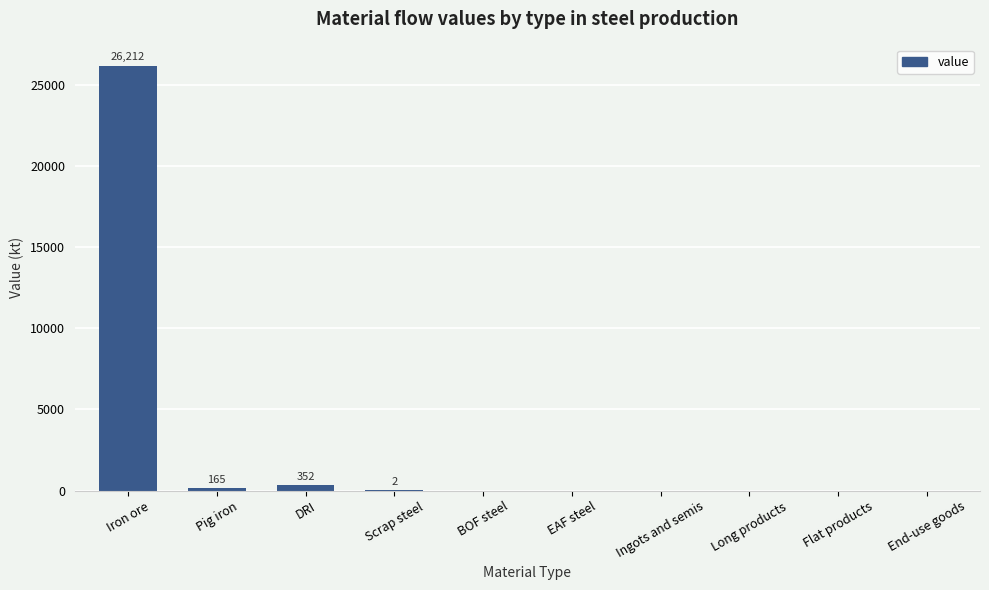

How many categories are shown in the chart?

10